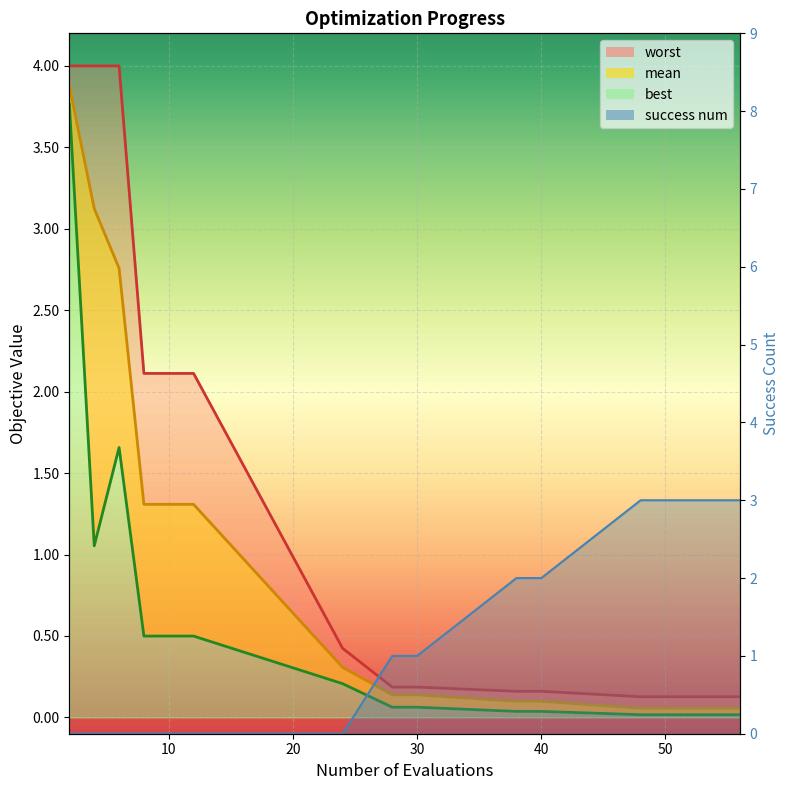

After their last crossing, which series has the higher values: success num or best?

success num